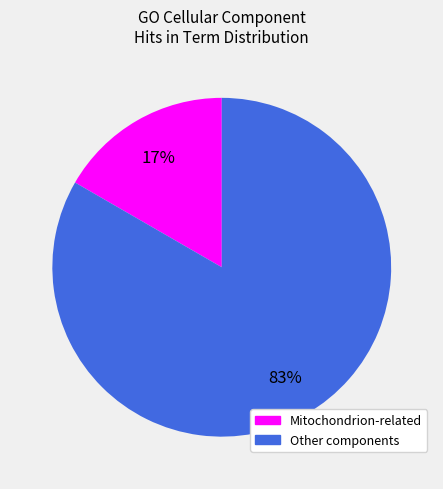

How many segments does this pie chart have?

2